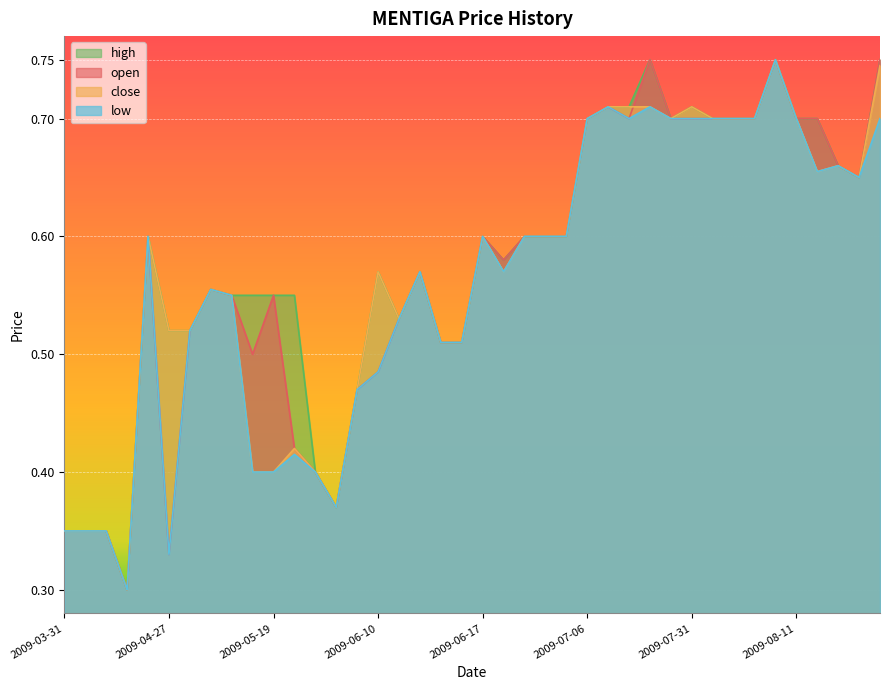

Where do close and open first cross each other?

2009-07-17 and 2009-07-28